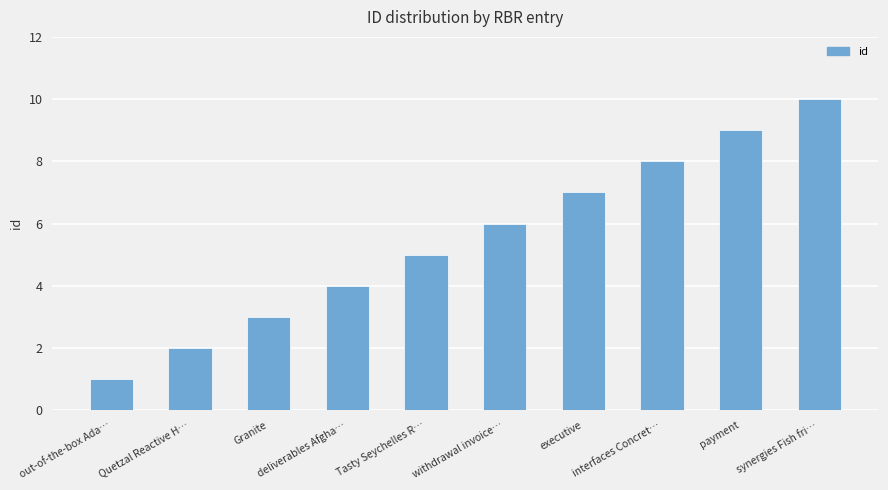

Are the bars grouped side by side (vs. stacked)?

No